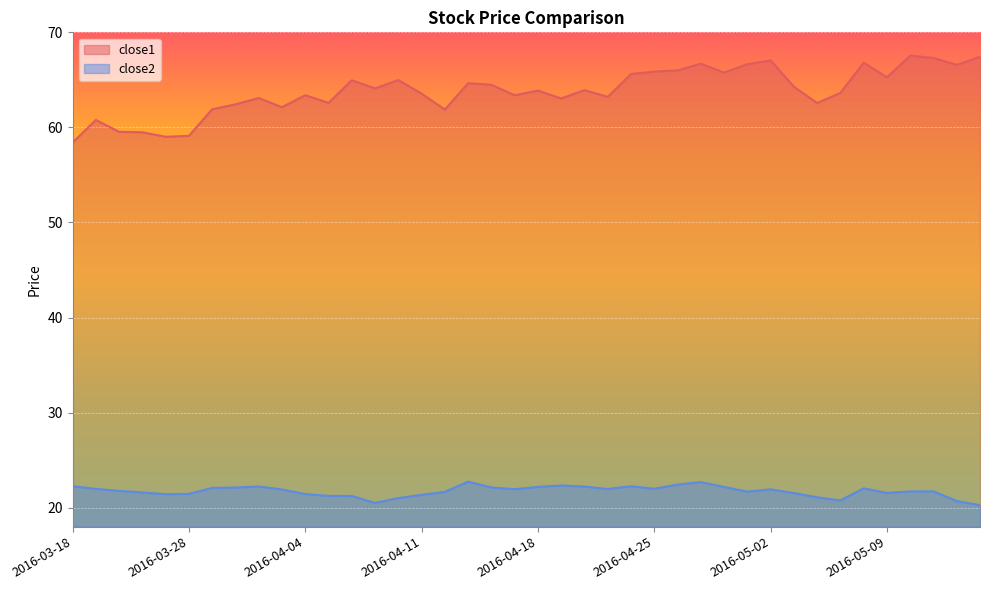

True or false: close2 and close1 cross at least once.

False